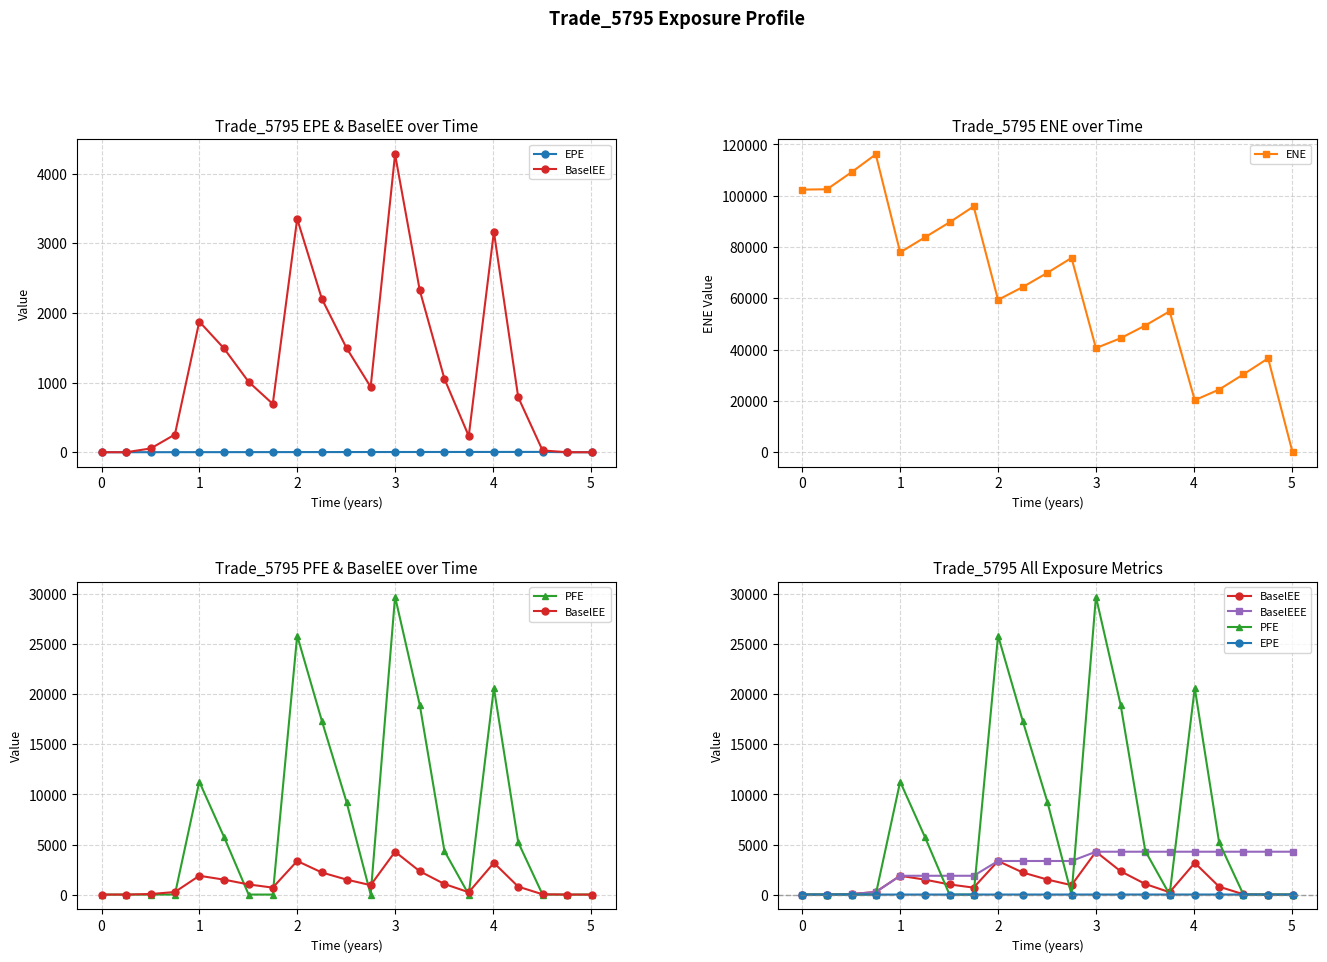

Reading left to right, list all the values displayed in this chart.

EPE: 0.0	0.0	0.5	0.7	1.0	1.3	1.5	1.7	2.0	2.3	2.5	2.7	3.0	3.3	3.5	3.8	4.0	4.3	4.5	0.0	0.0
BaselEE: 0.0	0.0	54.1	254.4	1877.4	1492.3	1011.1	694.0	3353.6	2204.2	1497.6	938.6	4280.0	2328.2	1055.4	232.1	3166.4	789.3	25.5	0.0	0.0
ENE: 102403.0	102528.0	109199.0	116147.0	77935.1	83773.8	89627.6	95833.6	59410.7	64398.7	69961.1	75756.6	40597.8	44451.4	49411.0	54939.2	20295.9	24432.0	30370.8	36595.1	0.0
PFE: 0.0	0.0	0.0	0.0	11275.1	5773.1	0.0	0.0	25875.2	17355.4	9251.8	0.0	29757.7	18959.0	4357.1	0.0	20639.3	5215.9	0.0	0.0	0.0
BaselEEE: 0.0	0.0	54.1	254.4	1877.4	1877.4	1877.4	1877.4	3353.6	3353.6	3353.6	3353.6	4280.0	4280.0	4280.0	4280.0	4280.0	4280.0	4280.0	4280.0	4280.0